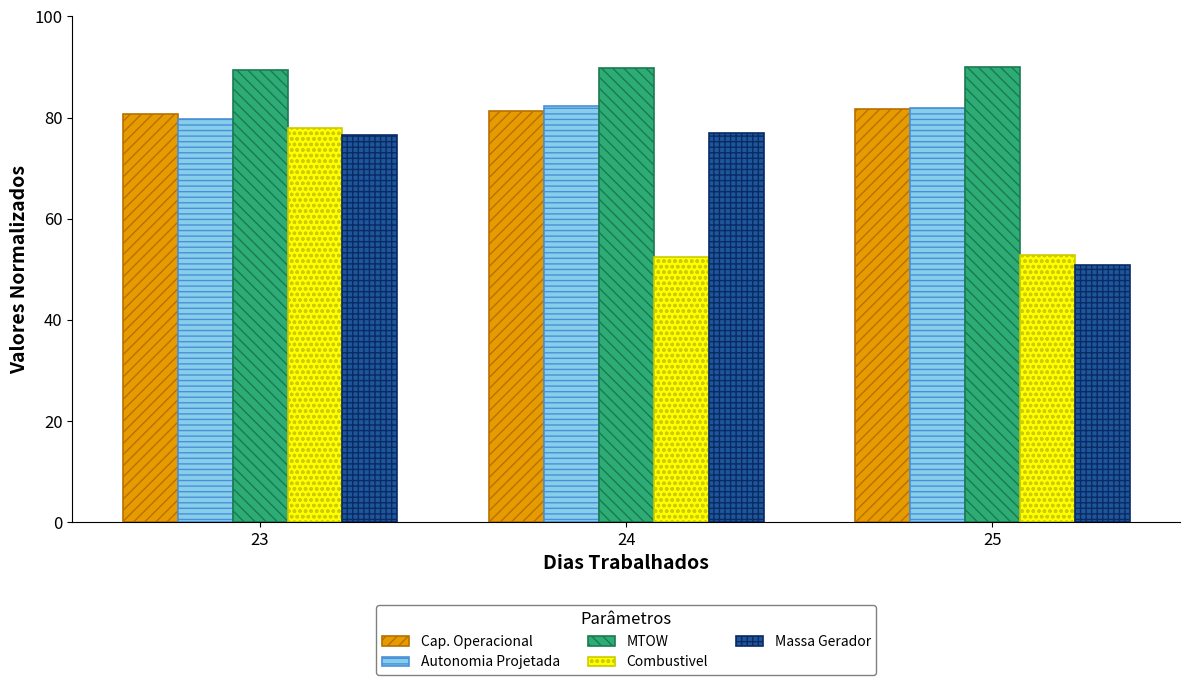

What is the minimum value shown in the chart?

50.8